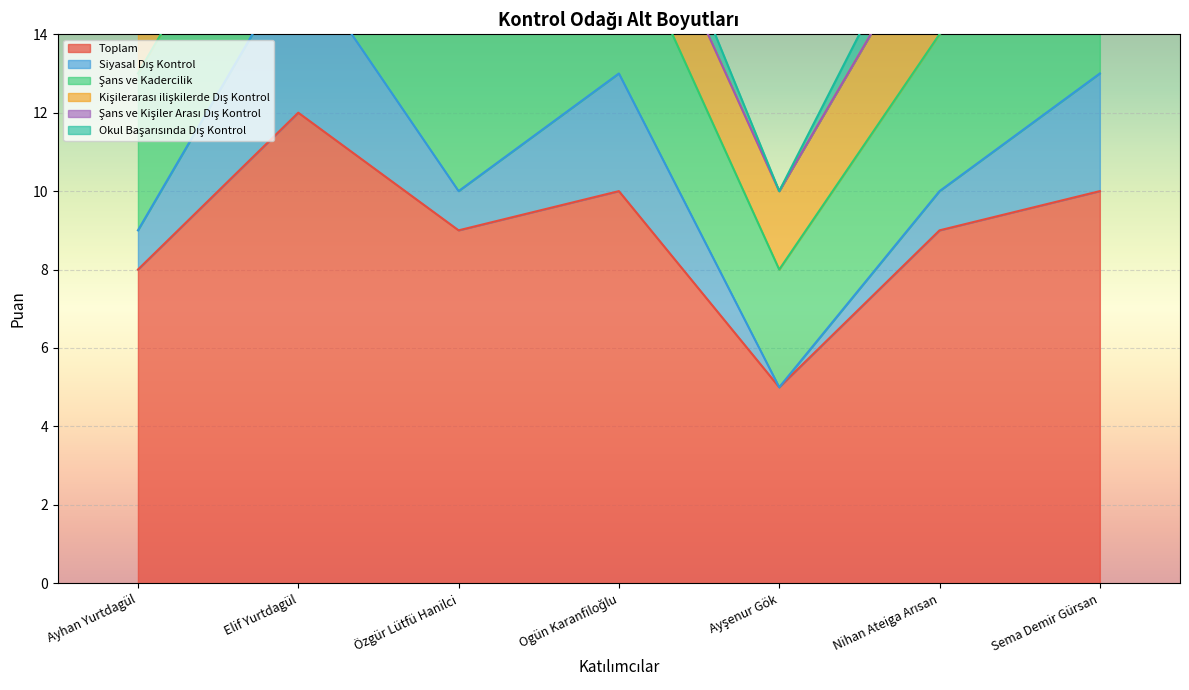

True or false: Şans ve Kişiler Arası Dış Kontrol and Okul Başarısında Dış Kontrol intersect in this chart.

False